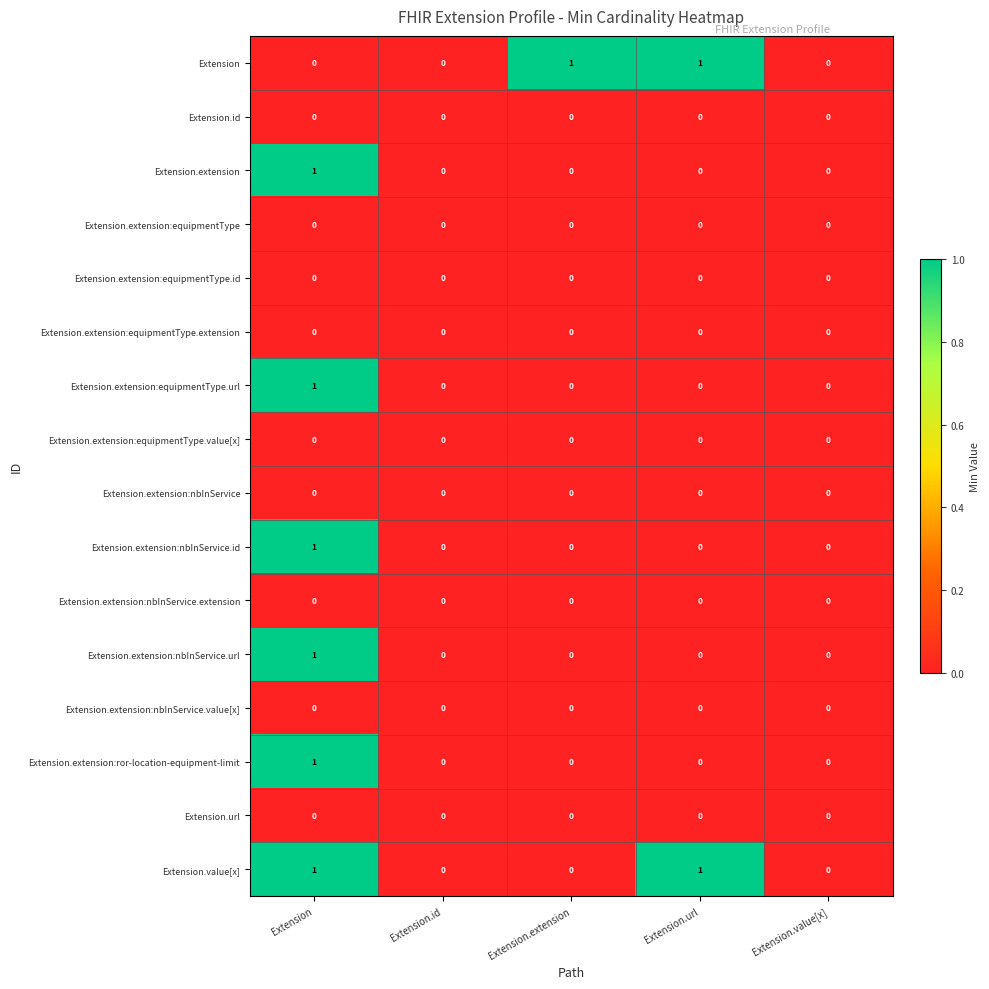

At which category is the sum across all series the highest?

Extension